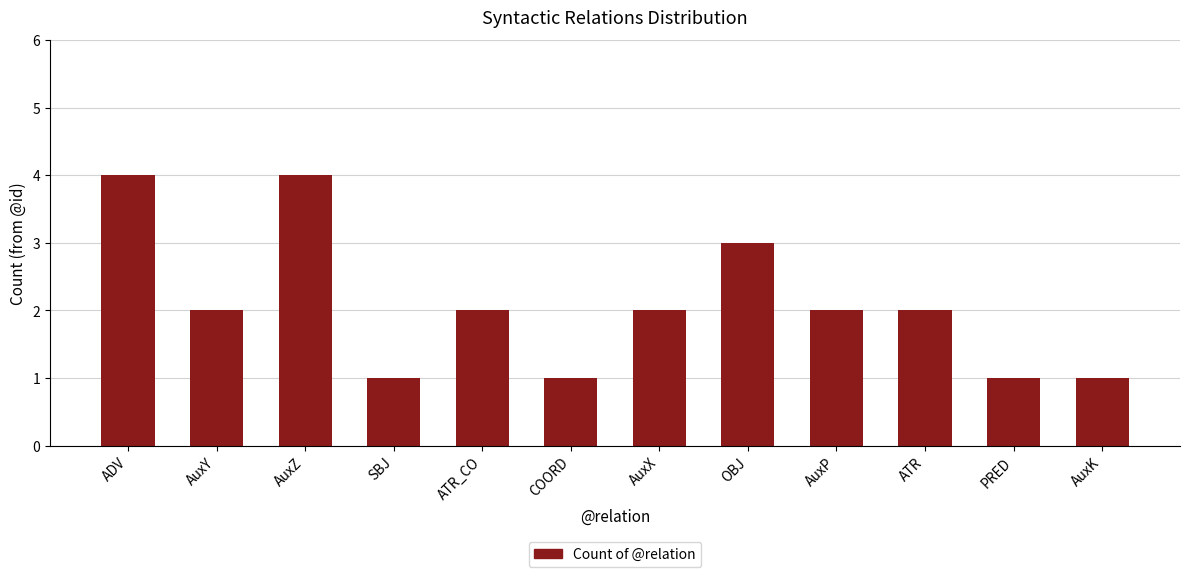

Count the values in the range 1 to 3.

10